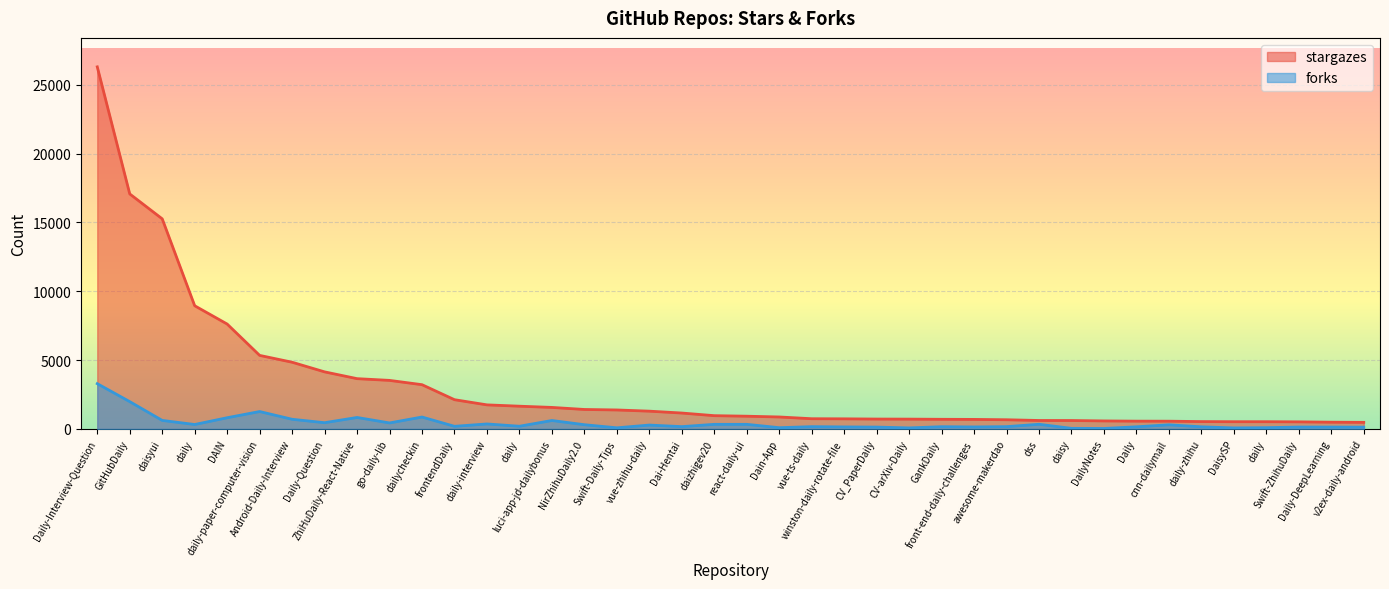

Reading left to right, transcribe all the data shown in this chart.

stargazes: Daily-Interview-Question=26298	GitHubDaily=17069	daisyui=15259	daily=8946	DAIN=7617	daily-paper-computer-vision=5341	Android-Daily-Interview=4844	Daily-Question=4144	ZhiHuDaily-React-Native=3651	go-daily-lib=3525	dailycheckin=3213	frontendDaily=2123	daily-interview=1747	daily=1651	luci-app-jd-dailybonus=1562	NirZhihuDaily2.0=1413	Swift-Daily-Tips=1377	vue-zhihu-daily=1290	Dai-Hentai=1154	daizhigev20=963	react-daily-ui=924	Dain-App=868	vue-ts-daily=741	winston-daily-rotate-file=733	CV_PaperDaily=717	CV-arXiv-Daily=712	GankDaily=699	front-end-daily-challenges=691	awesome-makerdao=666	dss=613	daisy=610	DailyNotes=581	Daily=565	cnn-dailymail=562	daily-zhihu=533	DaisySP=525	daily=525	Swift-ZhihuDaily=514	Daily-DeepLearning=489	v2ex-daily-android=477
forks: Daily-Interview-Question=3287	GitHubDaily=1982	daisyui=618	daily=321	DAIN=813	daily-paper-computer-vision=1263	Android-Daily-Interview=701	Daily-Question=452	ZhiHuDaily-React-Native=832	go-daily-lib=435	dailycheckin=864	frontendDaily=189	daily-interview=361	daily=195	luci-app-jd-dailybonus=612	NirZhihuDaily2.0=306	Swift-Daily-Tips=81	vue-zhihu-daily=280	Dai-Hentai=166	daizhigev20=333	react-daily-ui=333	Dain-App=90	vue-ts-daily=165	winston-daily-rotate-file=146	CV_PaperDaily=134	CV-arXiv-Daily=74	GankDaily=162	front-end-daily-challenges=144	awesome-makerdao=166	dss=337	daisy=42	DailyNotes=33	Daily=154	cnn-dailymail=299	daily-zhihu=152	DaisySP=73	daily=90	Swift-ZhihuDaily=137	Daily-DeepLearning=136	v2ex-daily-android=128